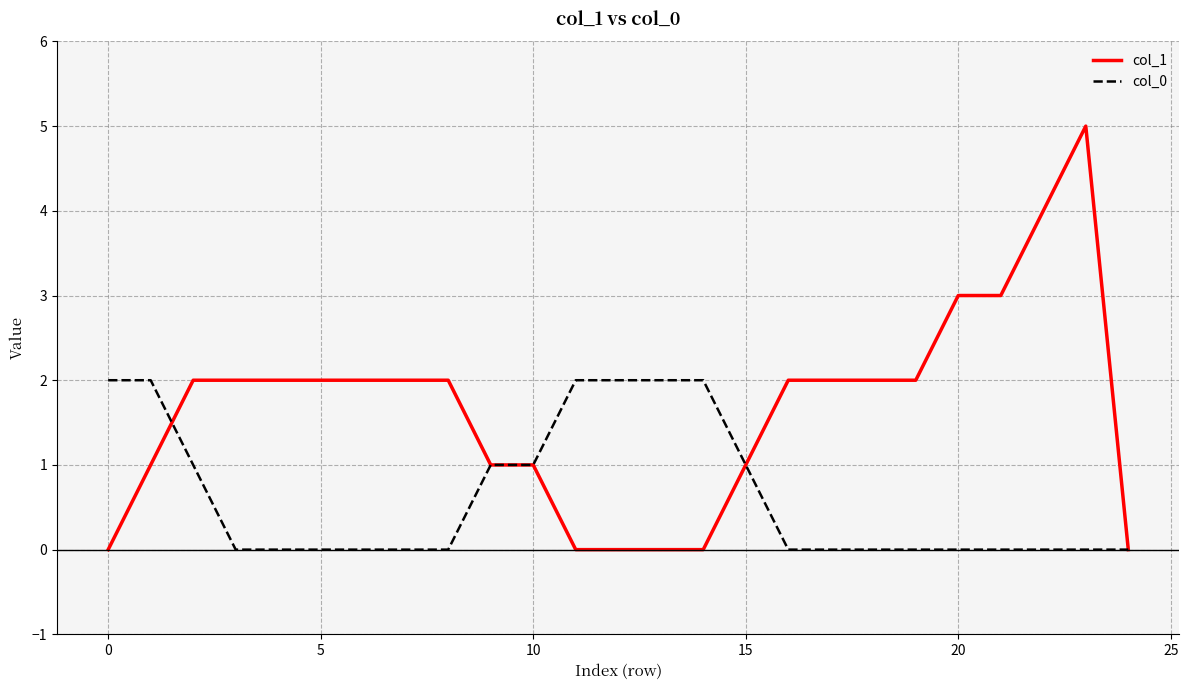

What is the maximum value shown in the chart?

5